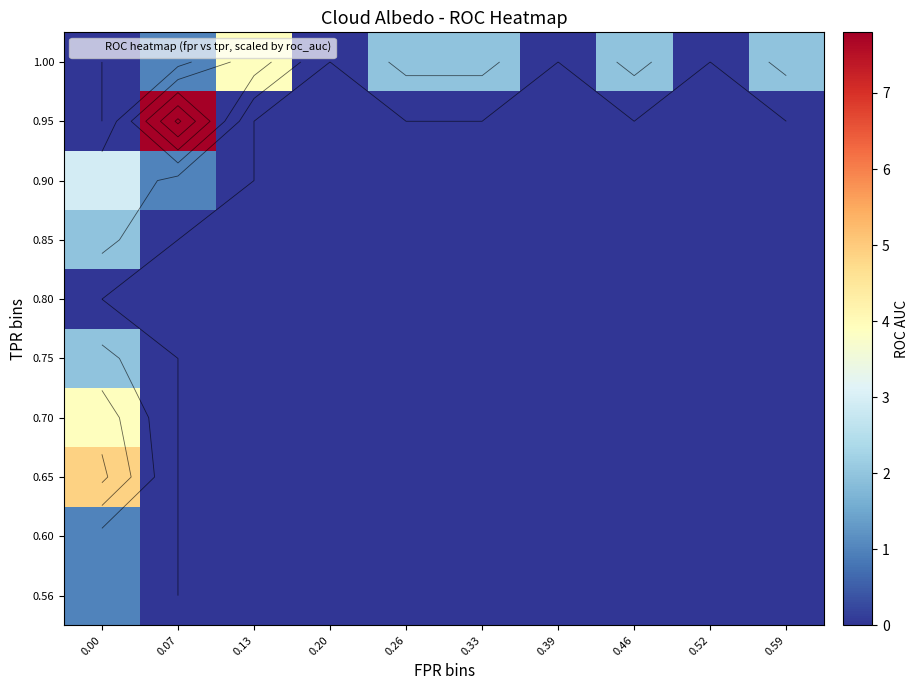

True or false: row_6 has a value of 0.0 at 0.26.

True